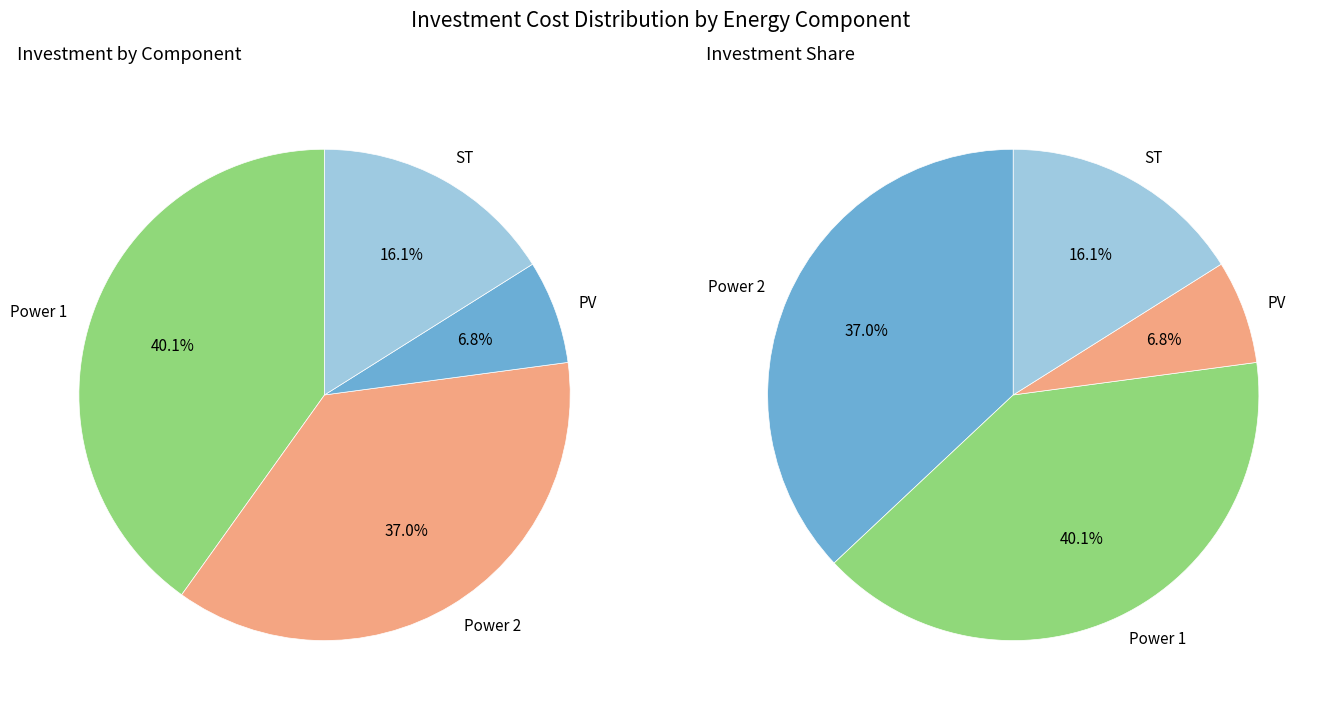

To the nearest percent, what portion does Power 1 represent?

40%